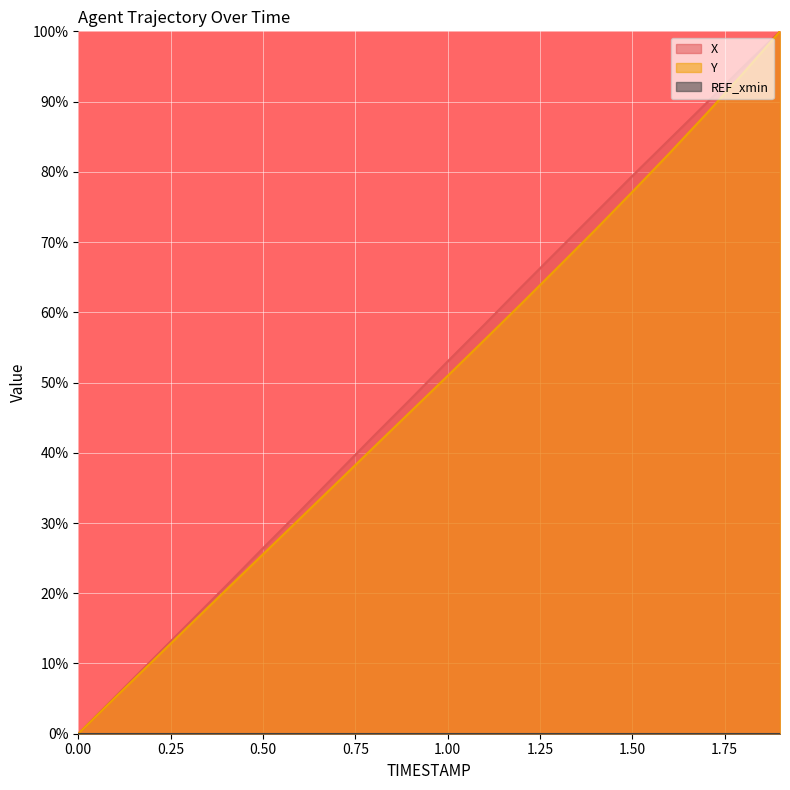

What is the average value of the Y series?

48.9